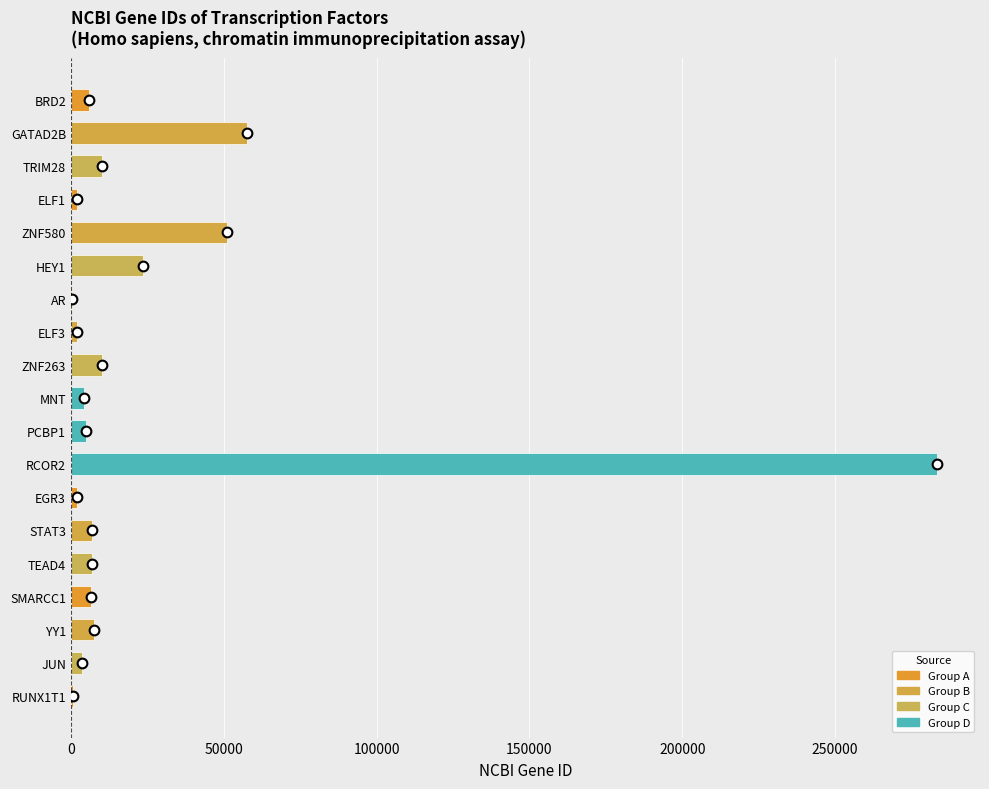

Between AR and ZNF580, which is larger?

ZNF580